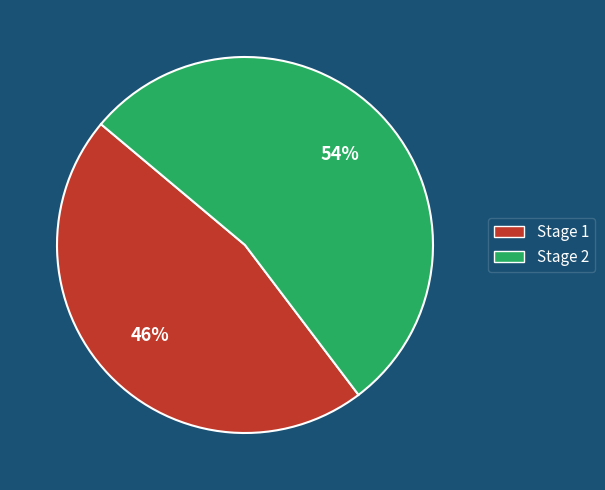

To the nearest percent, what is the average slice percentage?

50%